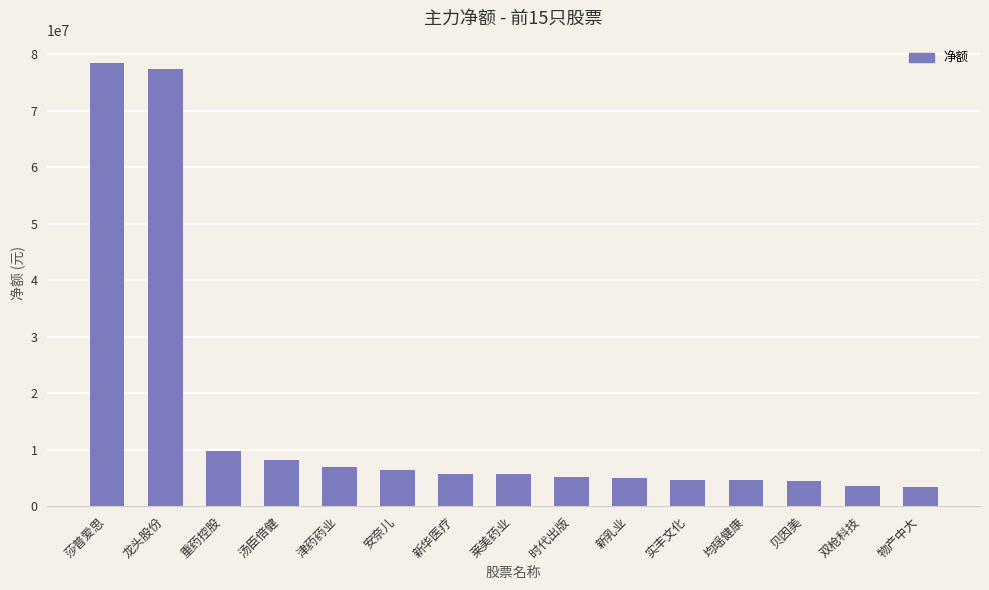

Between 汤臣倍健 and 重药控股, which is larger?

重药控股